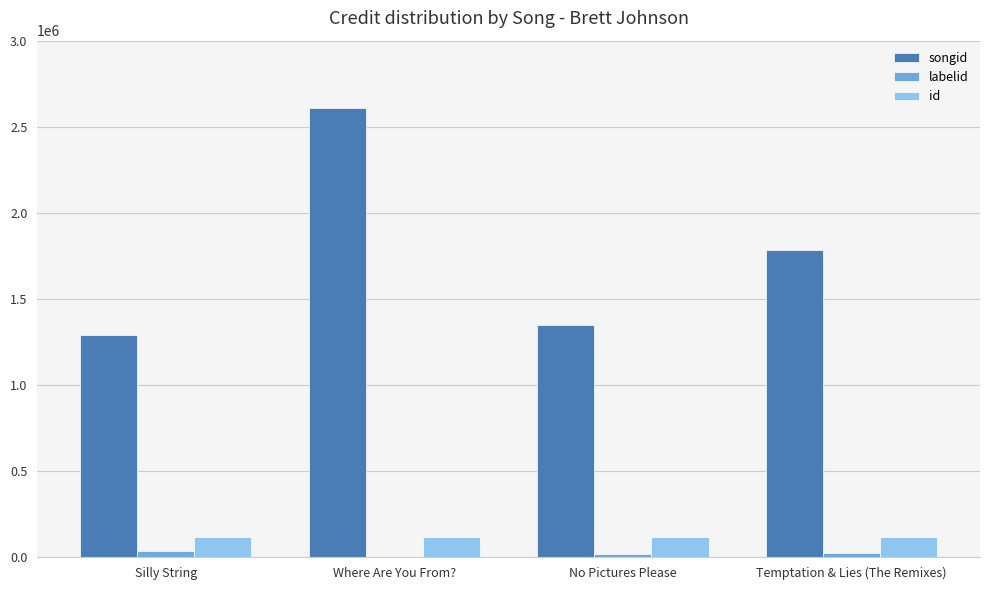

Is it true that labelid equals 17083 at No Pictures Please?

True